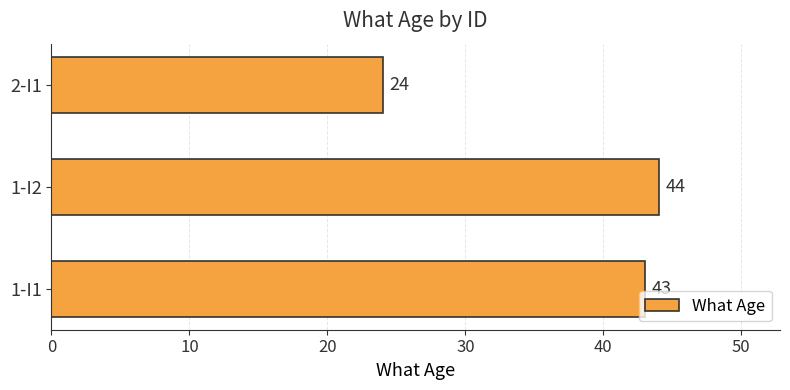

Reading bottom to top, extract all data points from this chart.

43	44	24